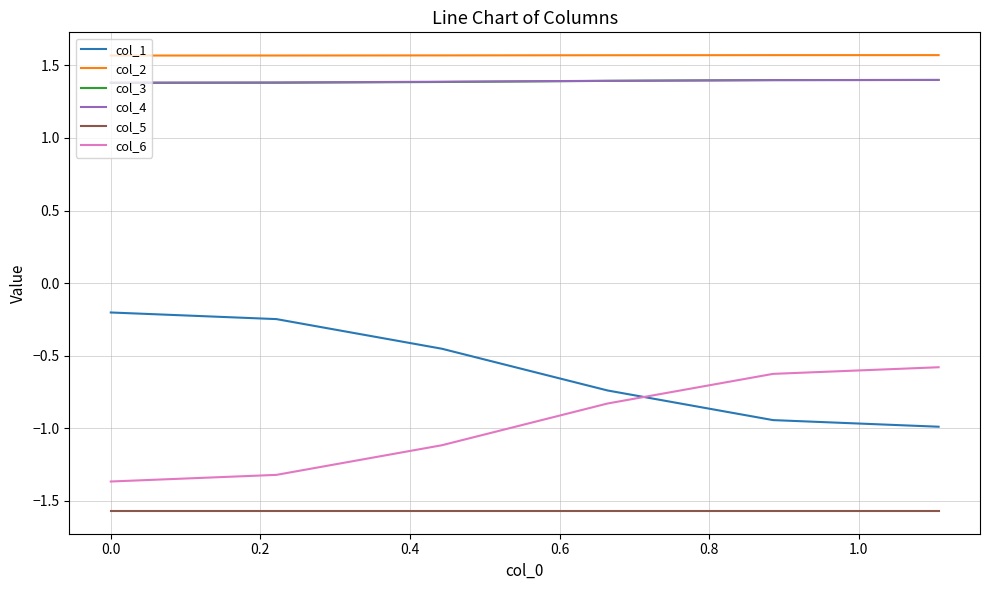

Which series has the largest total across all categories?

col_2